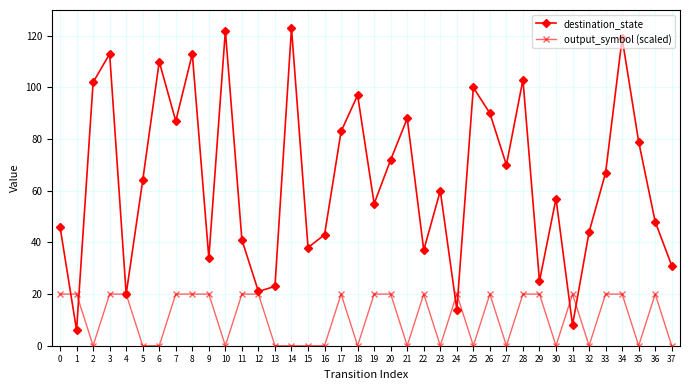

List the labels in order of output_symbol value, smallest first.

2, 5, 6, 10, 13, 14, 15, 16, 18, 21, 23, 25, 27, 30, 32, 35, 37, 0, 1, 3, 4, 7, 8, 9, 11, 12, 17, 19, 20, 22, 24, 26, 28, 29, 31, 33, 34, 36